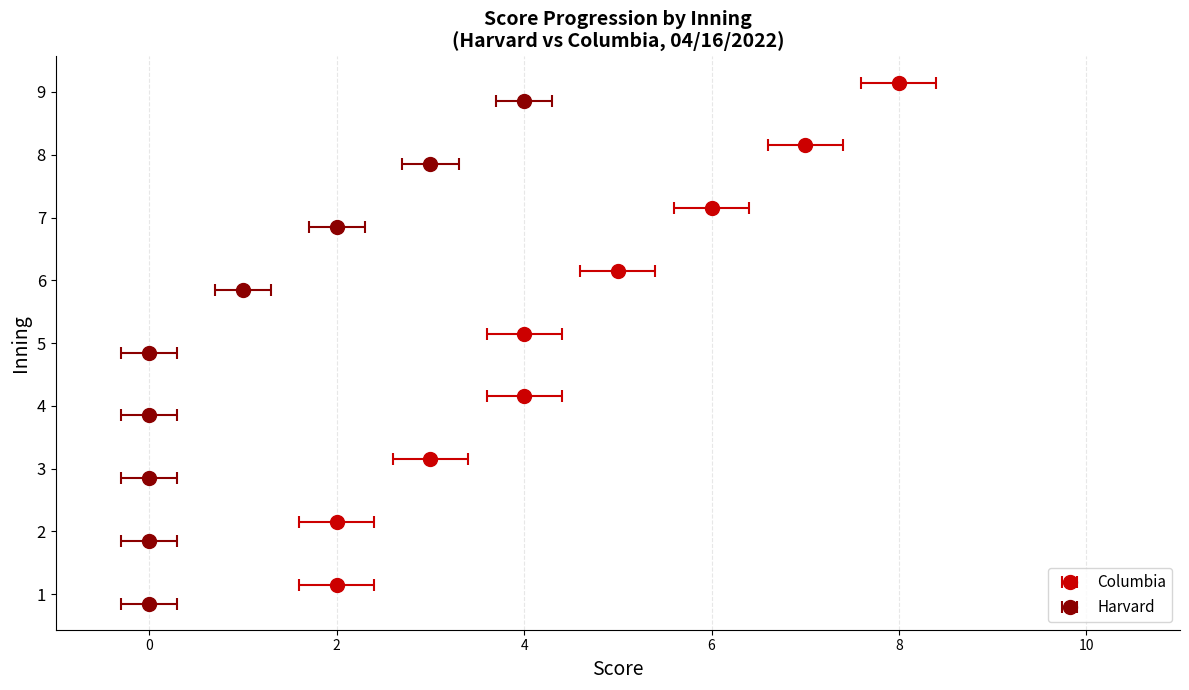

Which category has the lowest value across all series?

2